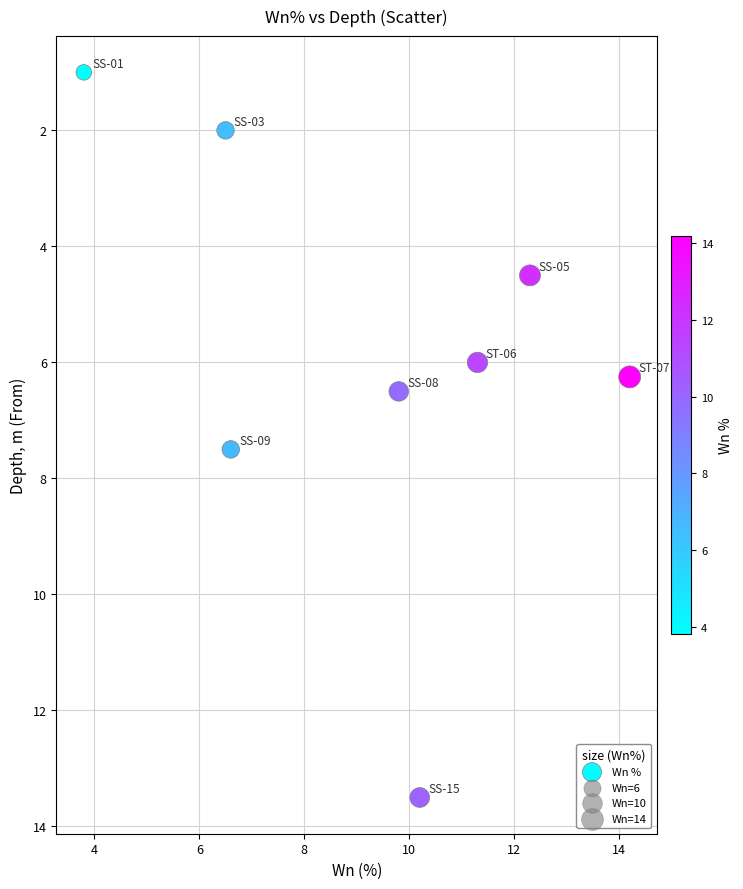

What is the range of X values (max minus min)?

10.4